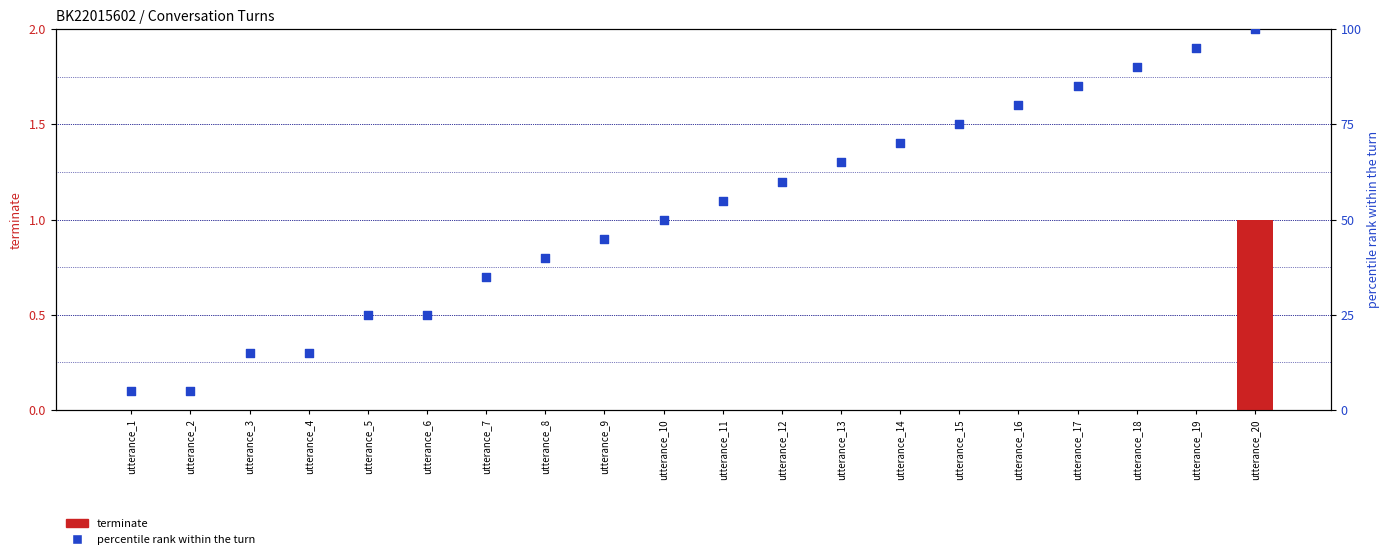

Which series reaches the maximum Y coordinate?

percentile rank within the turn